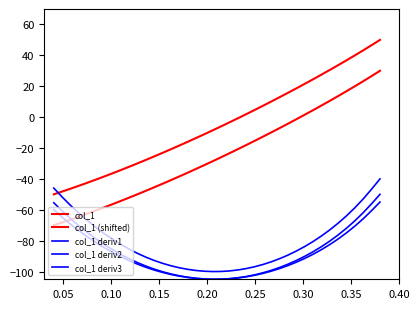

What is the minimum value shown in the chart?

-105.0